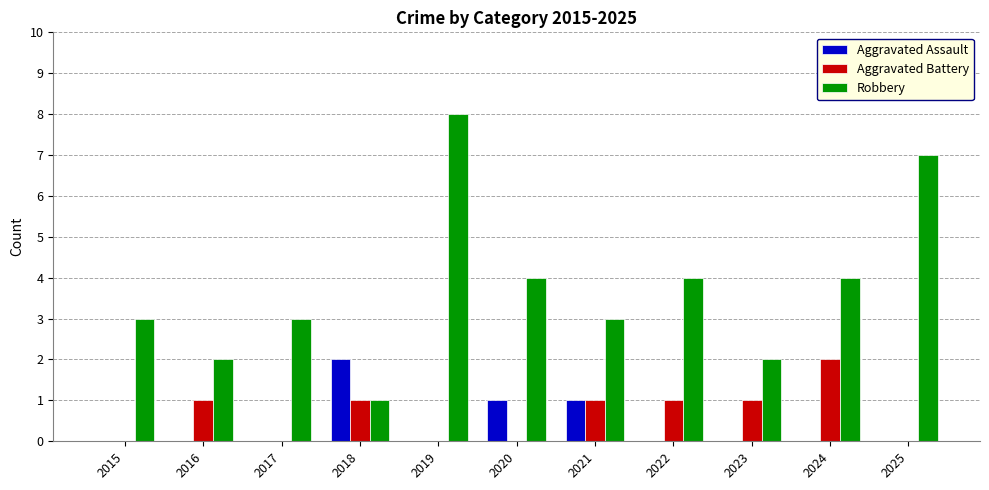

How many series are shown in this chart?

3